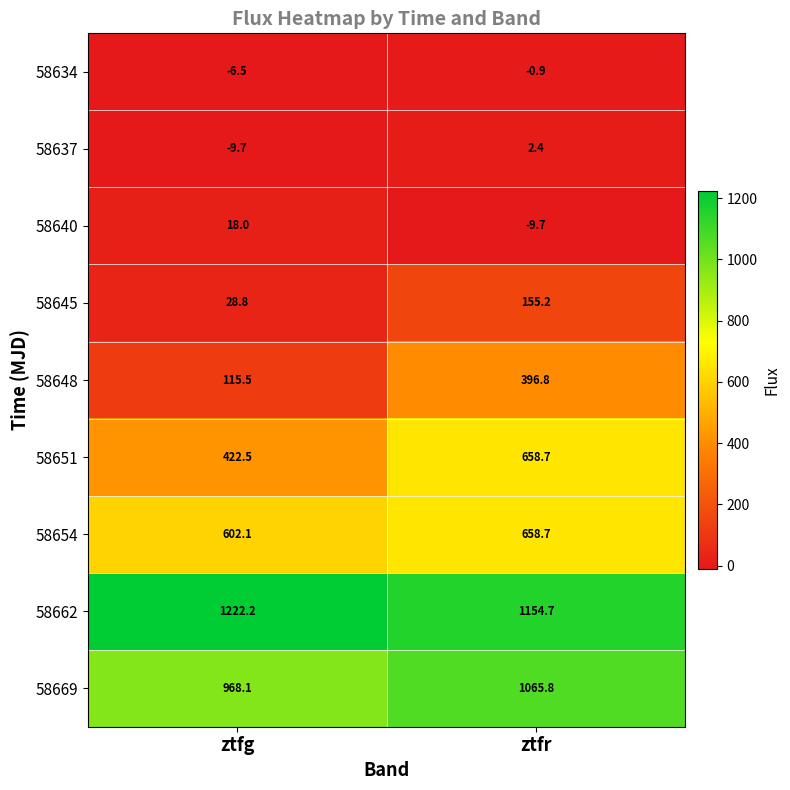

What is the smallest value displayed?

-9.7